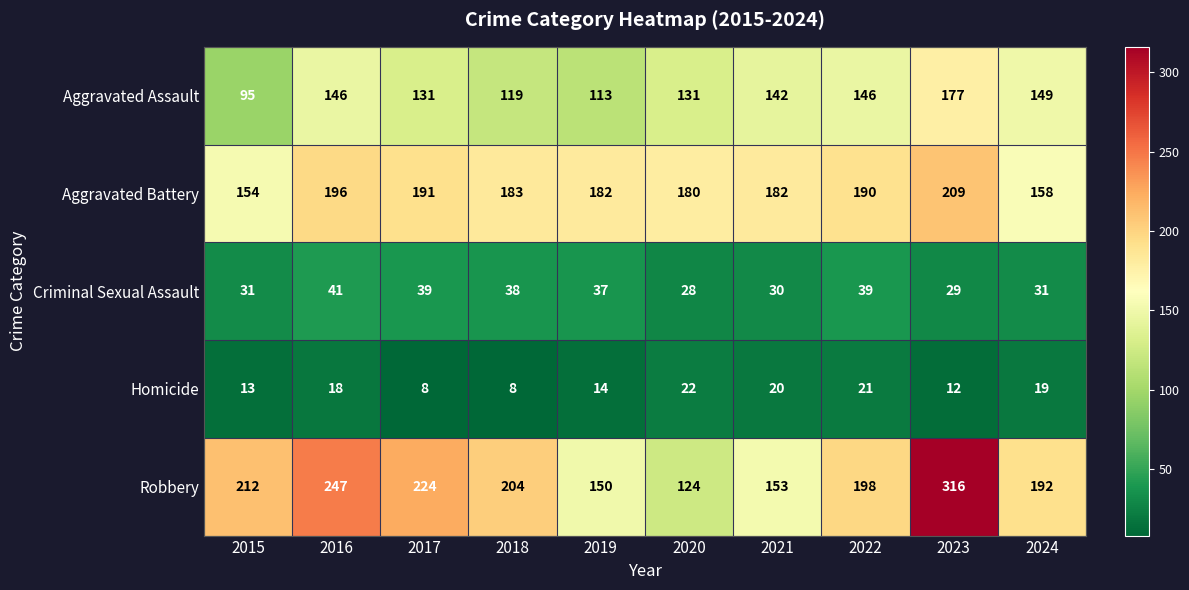

At which label is Robbery closest to 220?

2017